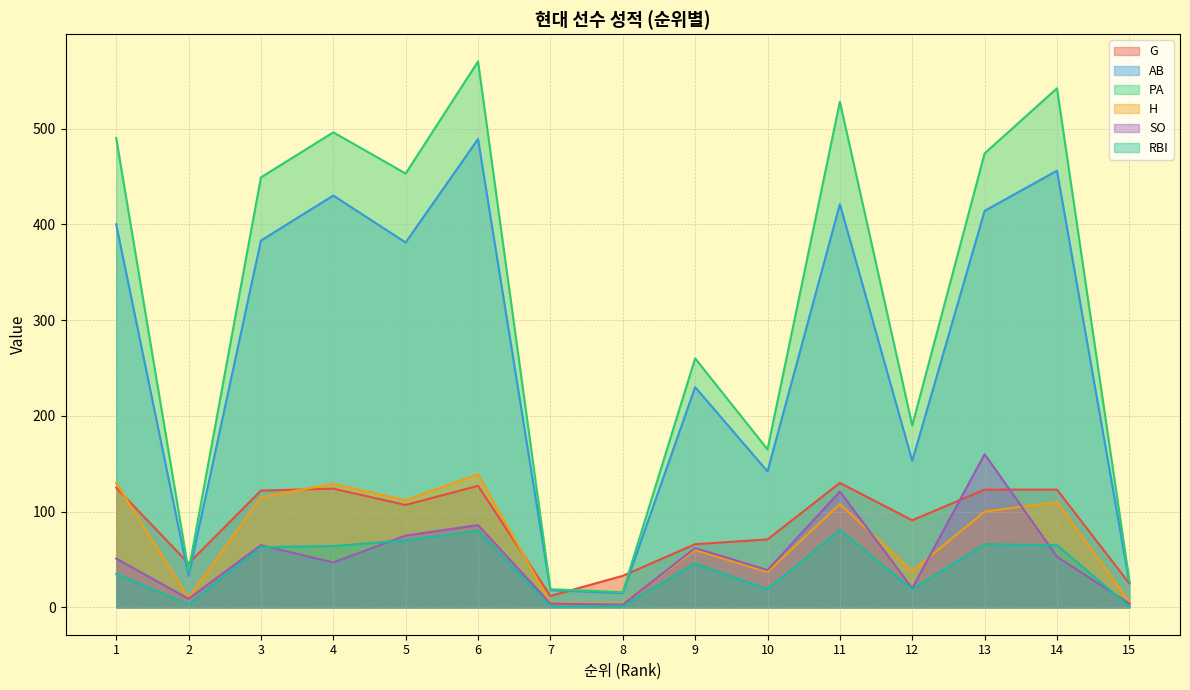

True or false: H and RBI intersect in this chart.

False